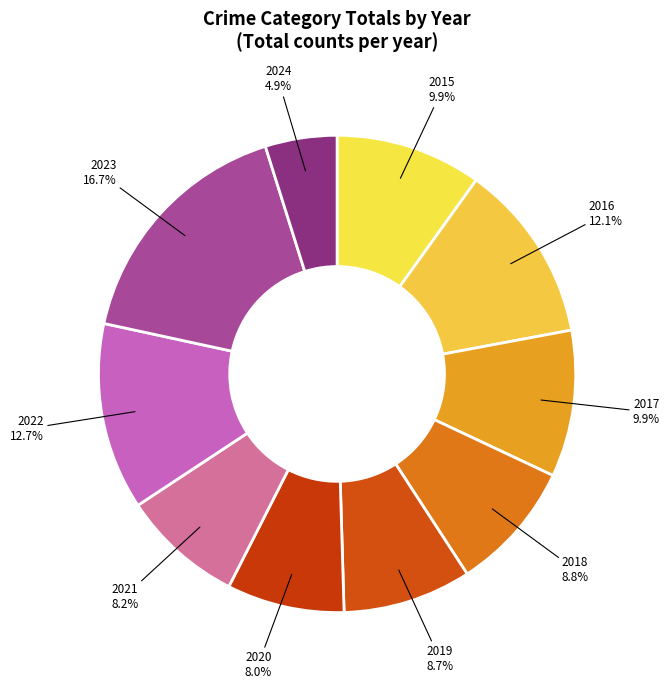

Between 2020 and 2022, which is larger?

2022